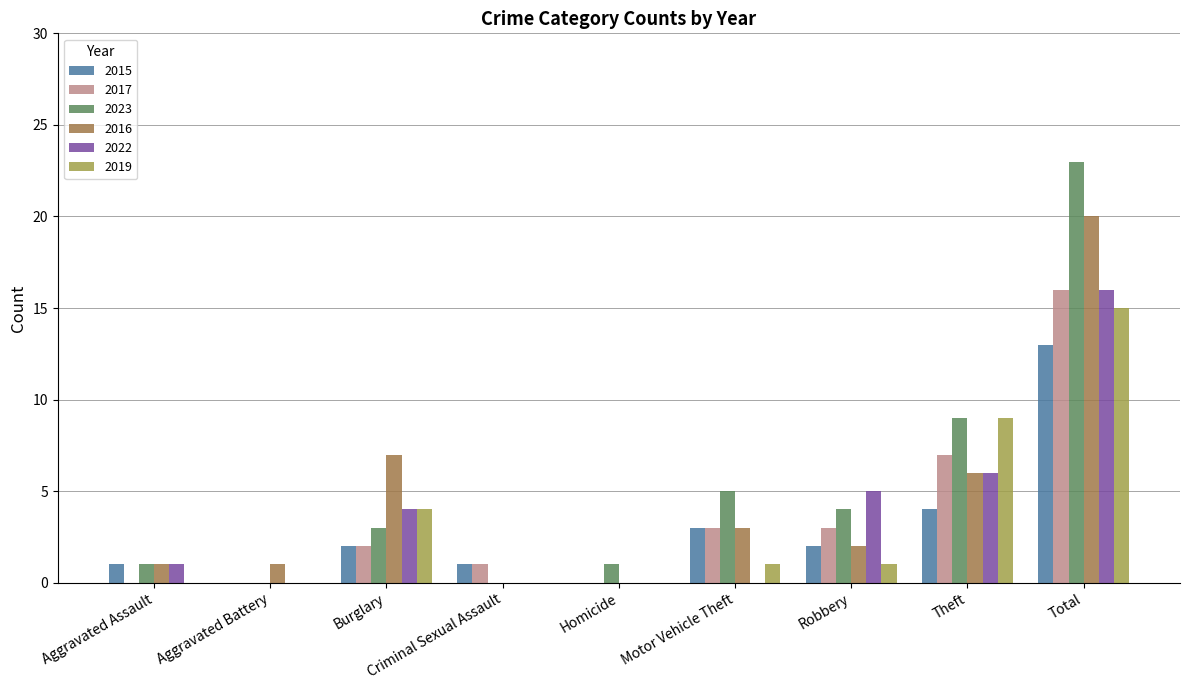

The 2016 series shows 6 at Theft. True or false?

True